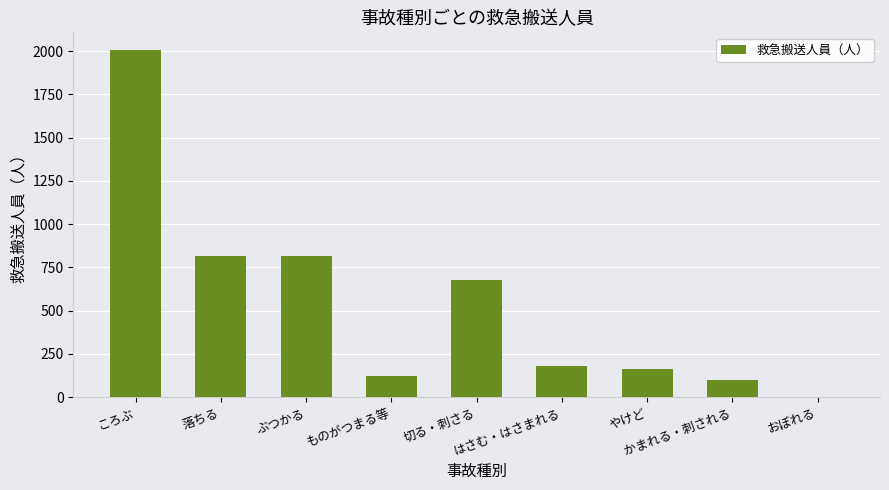

What is the greatest value displayed?

2009